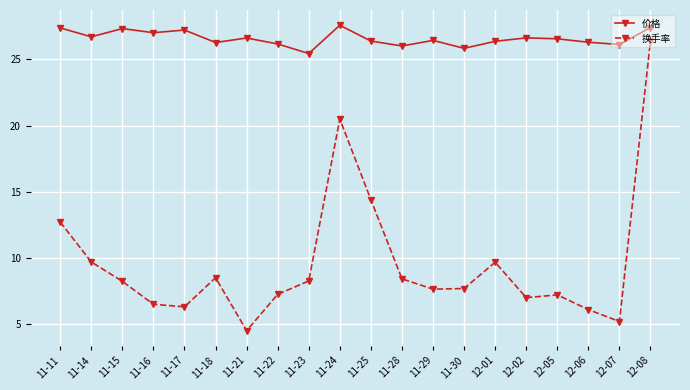

What is the difference between the 换手率 values at 11-14 and 11-16?

3.2